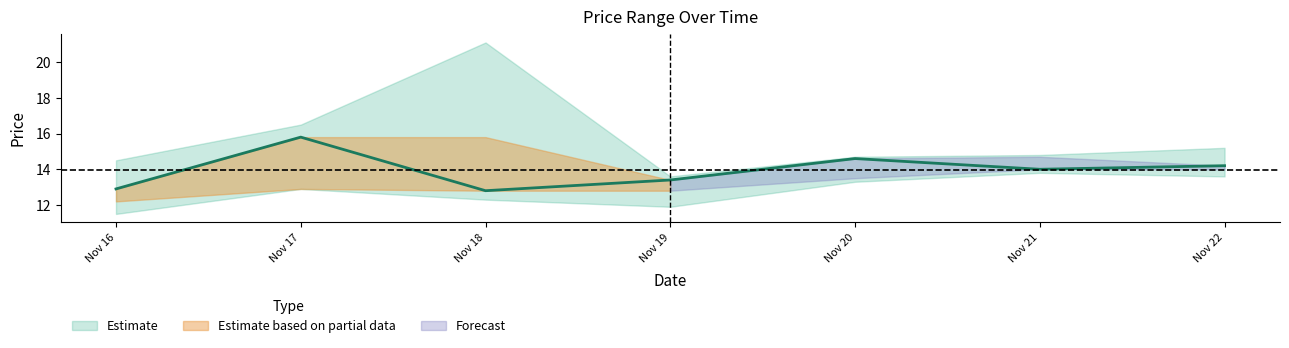

What is the minimum value shown in the chart?

11.5